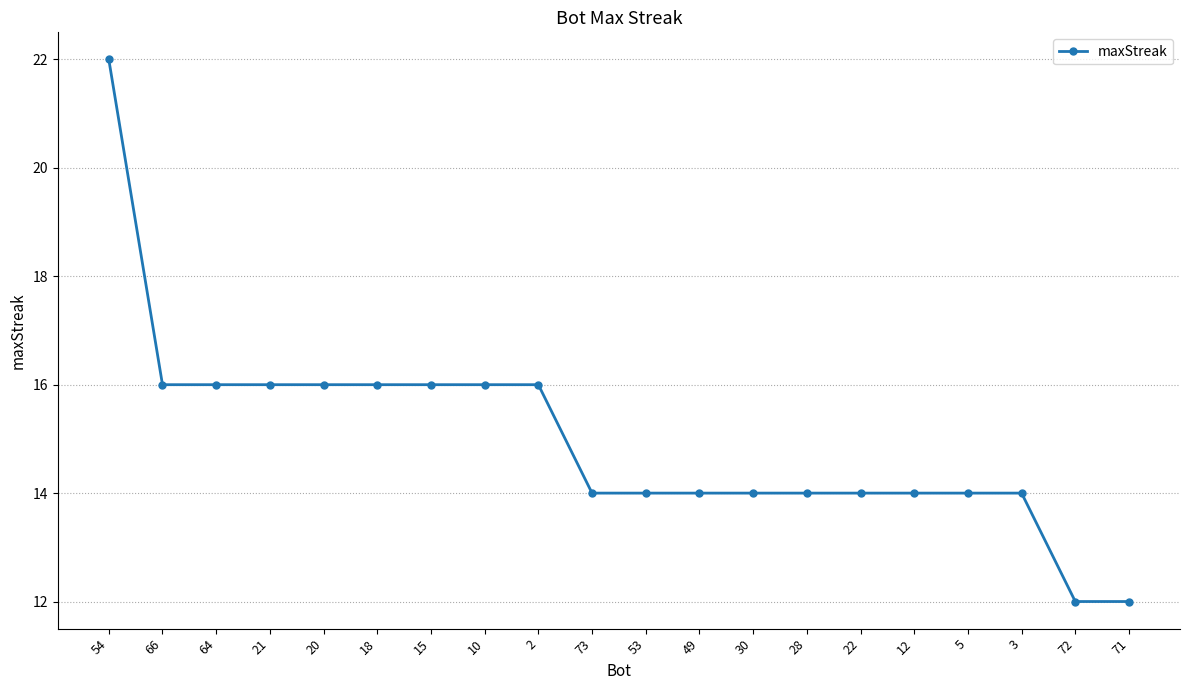

Reading left to right, extract all data points from this chart.

54=22	66=16	64=16	21=16	20=16	18=16	15=16	10=16	2=16	73=14	53=14	49=14	30=14	28=14	22=14	12=14	5=14	3=14	72=12	71=12